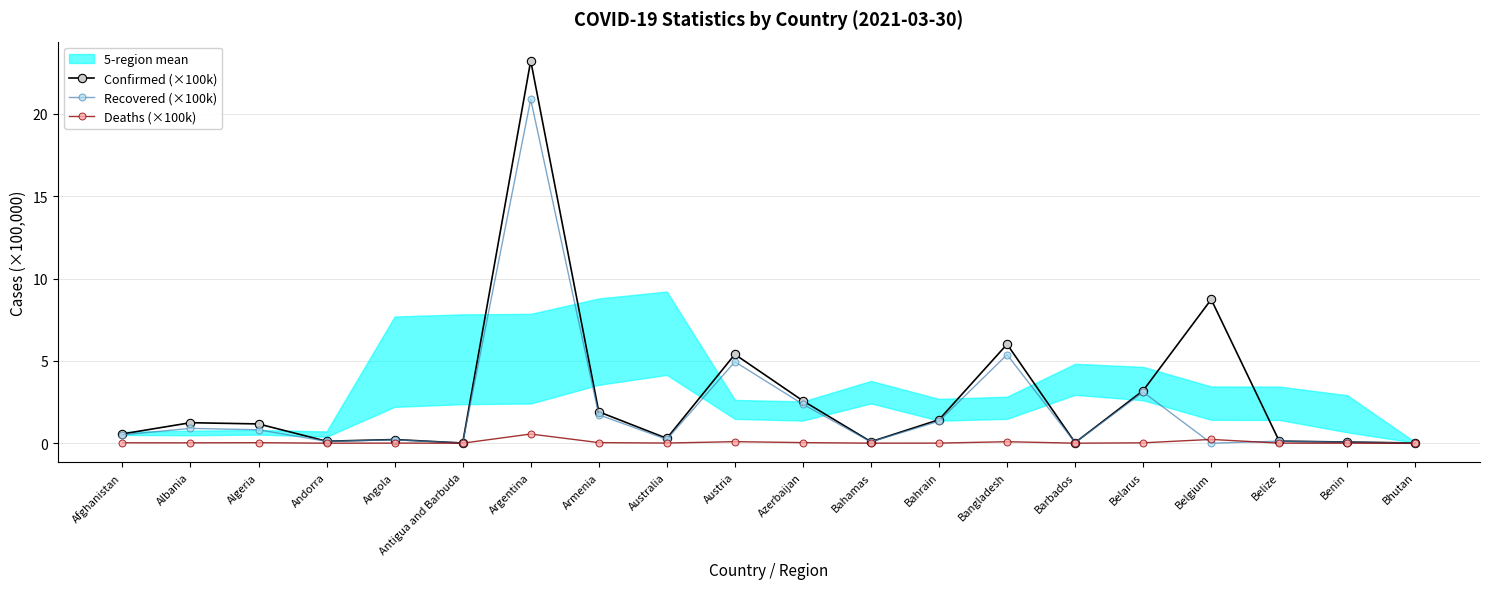

True or false: Confirmed (×100k) and Deaths (×100k) intersect in this chart.

False